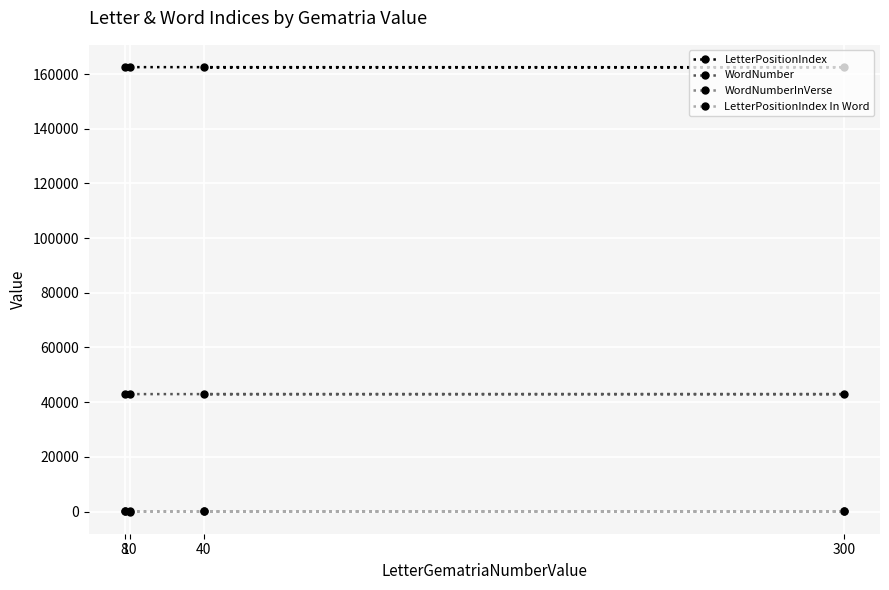

Which category has the lowest value in the LetterPositionIndex In Word series?

40